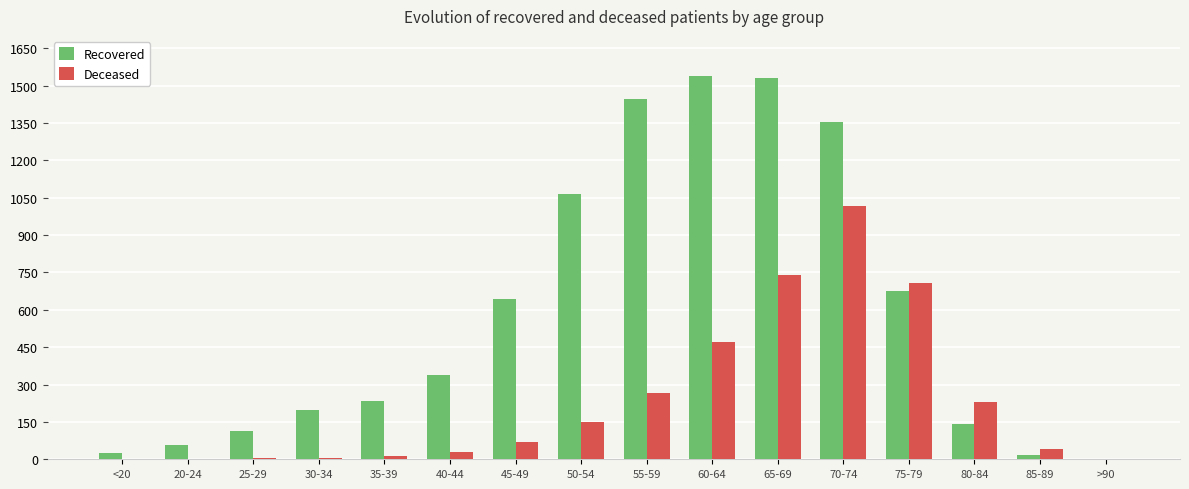

At which category is the sum across all series the highest?

70-74